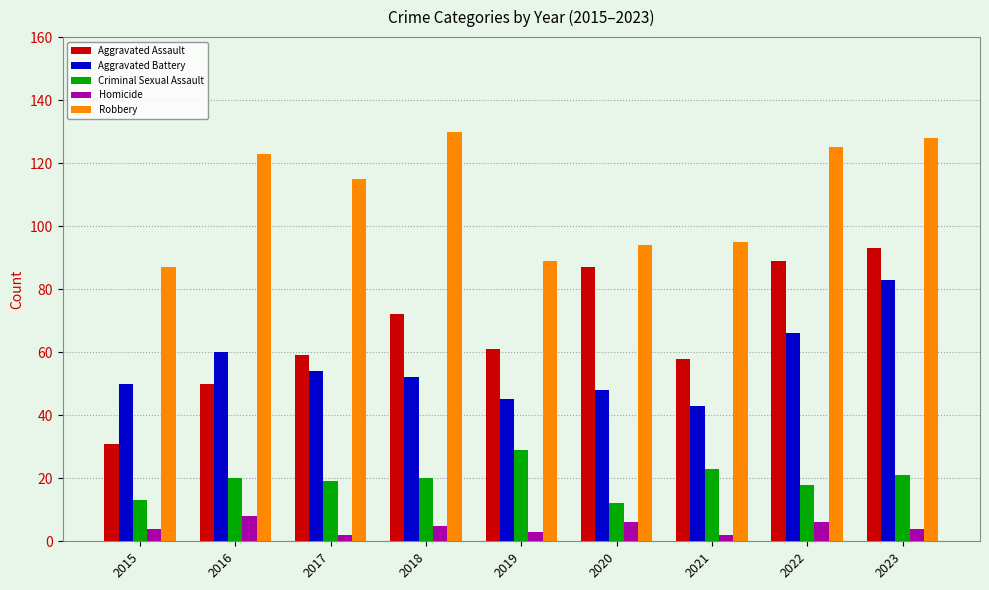

What is the difference between the Aggravated Assault values at 2016 and 2019?

11